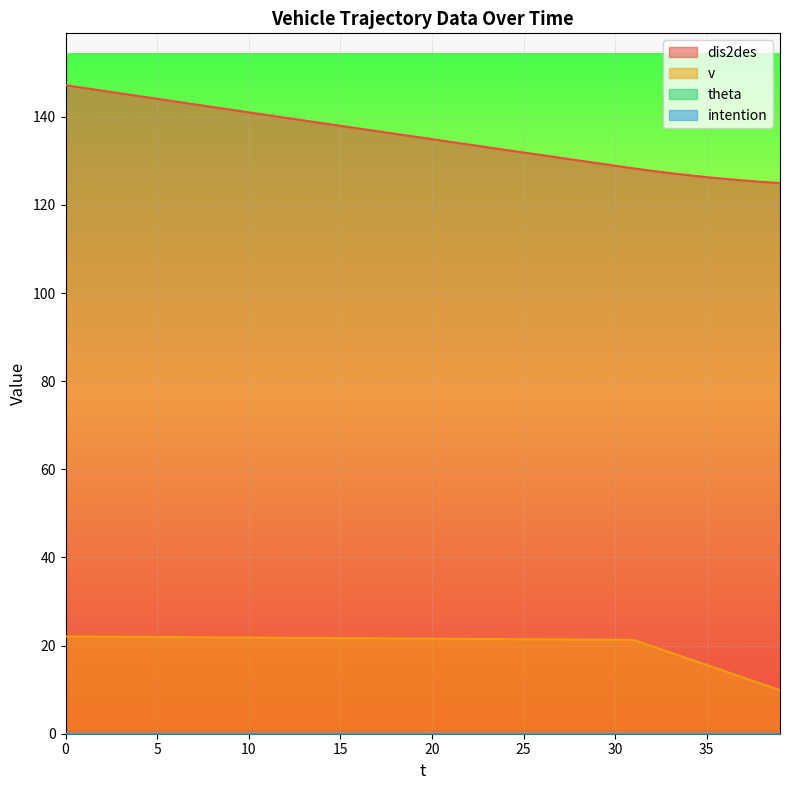

True or false: v and dis2des cross at least once.

False